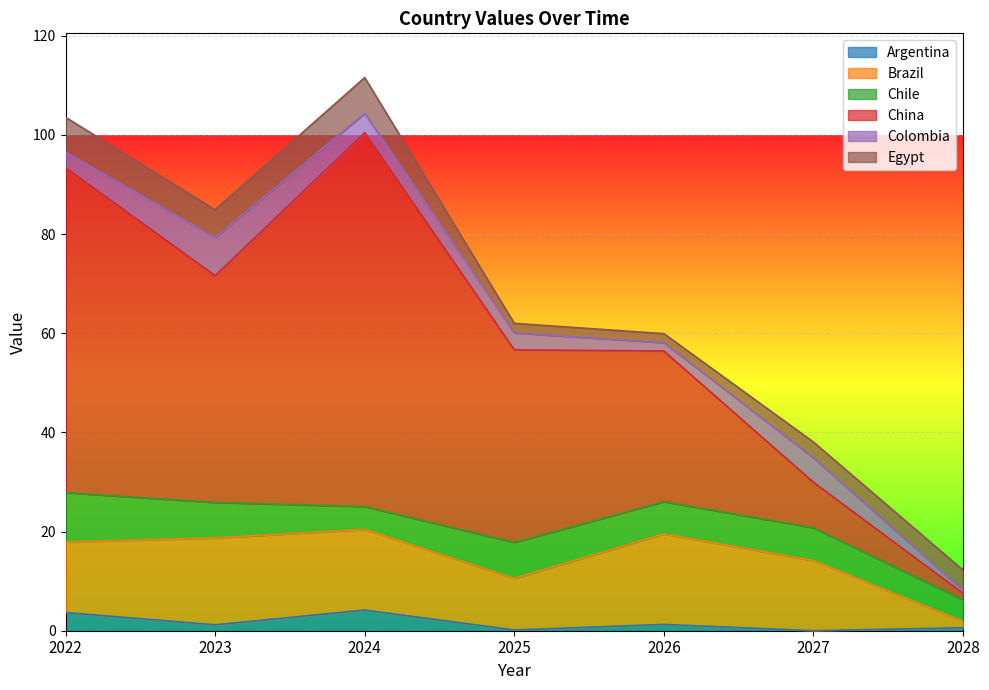

Reading left to right, transcribe all the data shown in this chart.

Argentina: 2022=3.7	2023=1.2	2024=4.2	2025=0.2	2026=1.3	2027=0.0	2028=0.6
Brazil: 2022=14.2	2023=17.5	2024=16.3	2025=10.4	2026=18.3	2027=14.1	2028=1.3
Chile: 2022=9.9	2023=7.2	2024=4.6	2025=7.3	2026=6.5	2027=6.6	2028=4.3
China: 2022=65.5	2023=45.7	2024=75.4	2025=38.8	2026=30.4	2027=9.2	2028=1.3
Colombia: 2022=3.1	2023=7.7	2024=3.9	2025=3.4	2026=1.7	2027=4.9	2028=0.6
Egypt: 2022=7.0	2023=5.6	2024=7.2	2025=1.9	2026=1.8	2027=3.2	2028=4.1